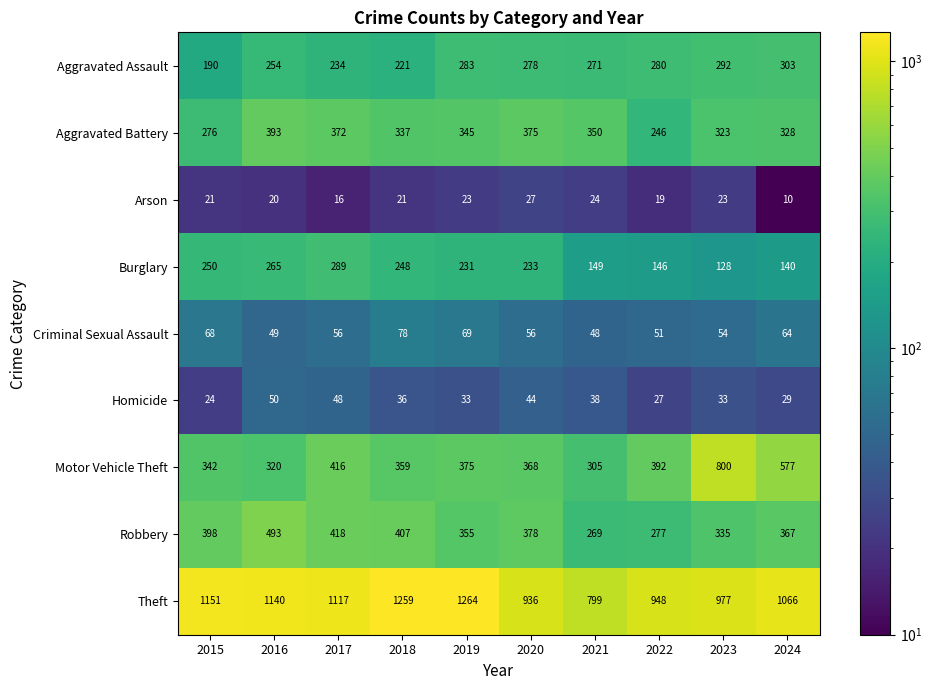

True or false: Aggravated Assault has a value of 126 at 2021.

False